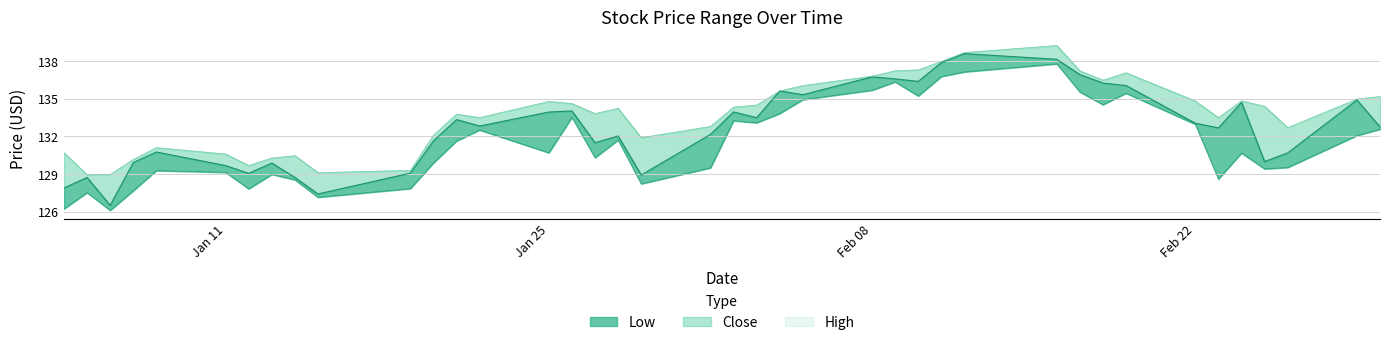

What is the minimum value for High?

128.9